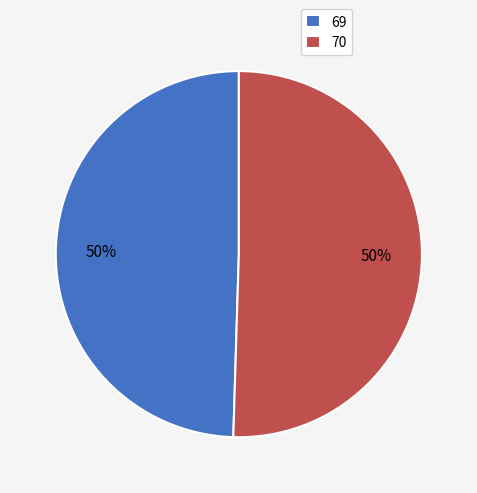

To the nearest percent, what portion does 70 represent?

50%